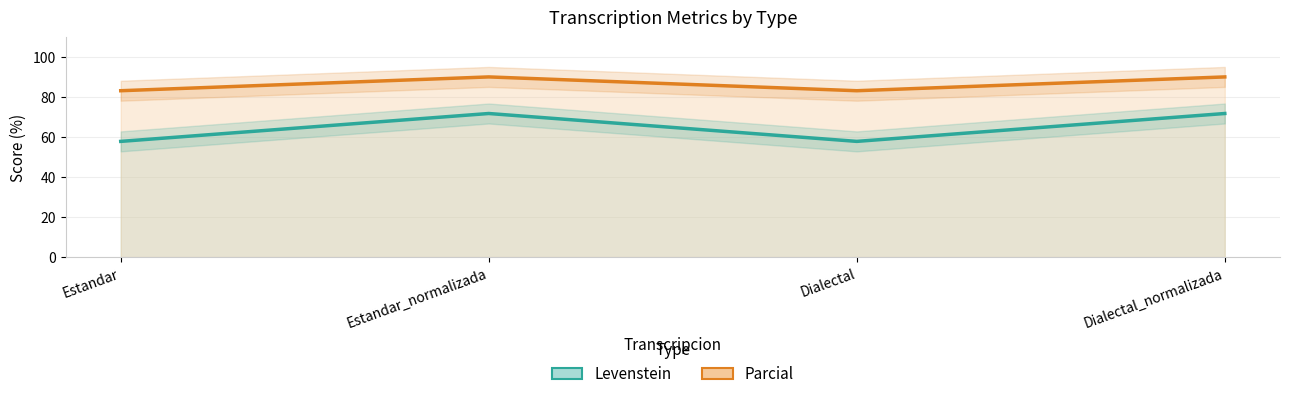

Which label corresponds to the smallest value in the chart?

Estandar